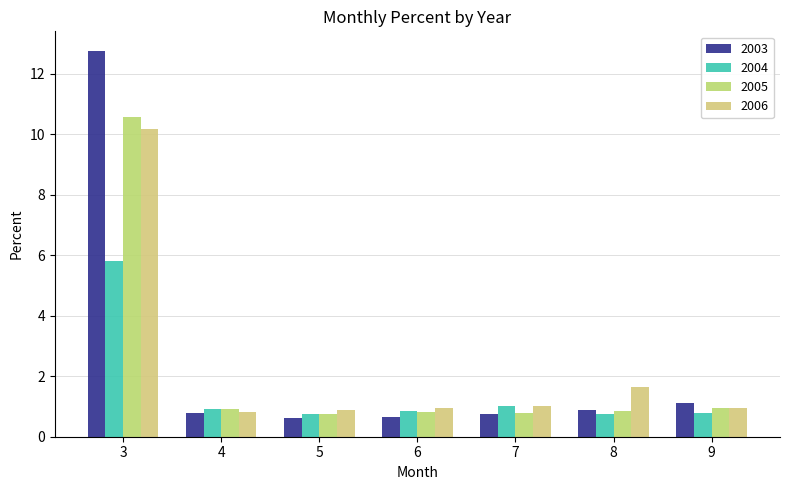

Reading right to left, extract all data points from this chart.

2003: 1.1	0.9	0.7	0.7	0.6	0.8	12.8
2004: 0.8	0.8	1.0	0.8	0.8	0.9	5.8
2005: 0.9	0.8	0.8	0.8	0.8	0.9	10.6
2006: 1.0	1.6	1.0	0.9	0.9	0.8	10.2